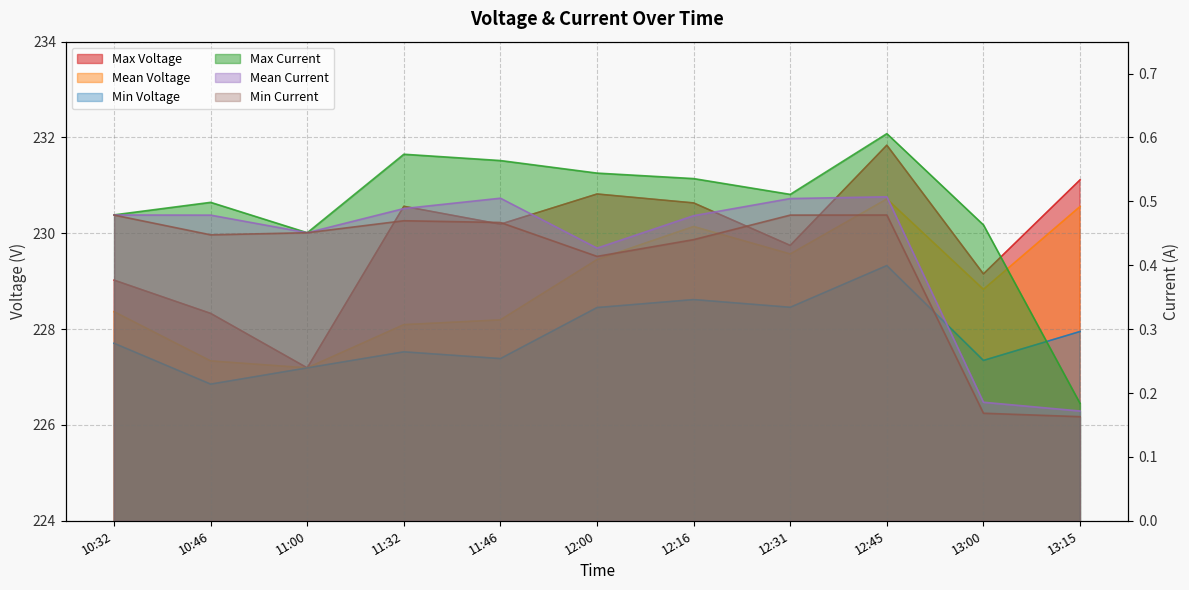

What value does the Max Voltage series have at 12:31?

229.7